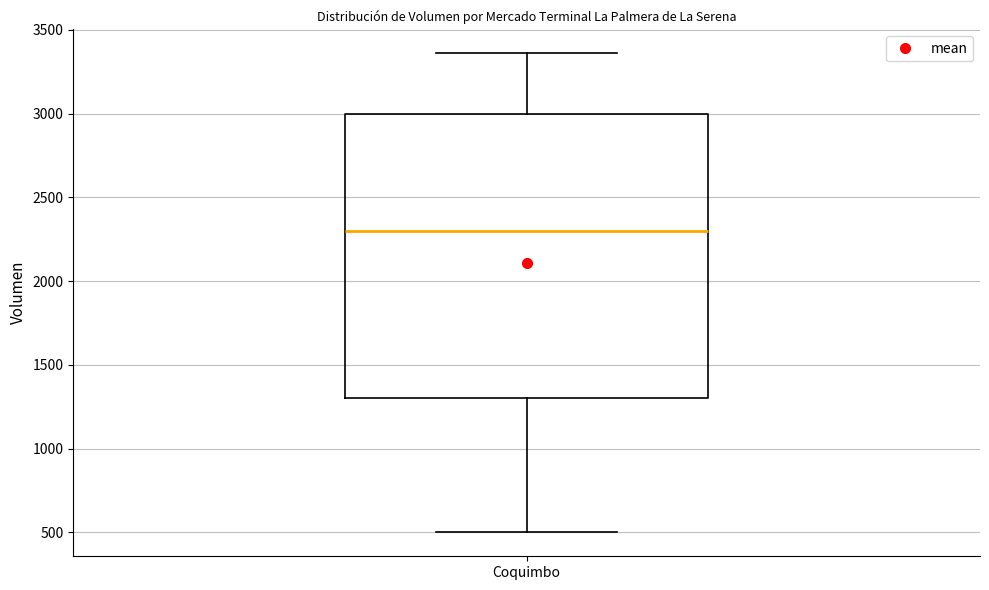

Read this box plot against the y-axis: the position of the median line, the range covered by the box, and the ends of both whiskers. The values are not printed on the chart, so give them approximately, as read against the axis.

median 2300, box 1300 to 3000, whiskers 500 to 3350